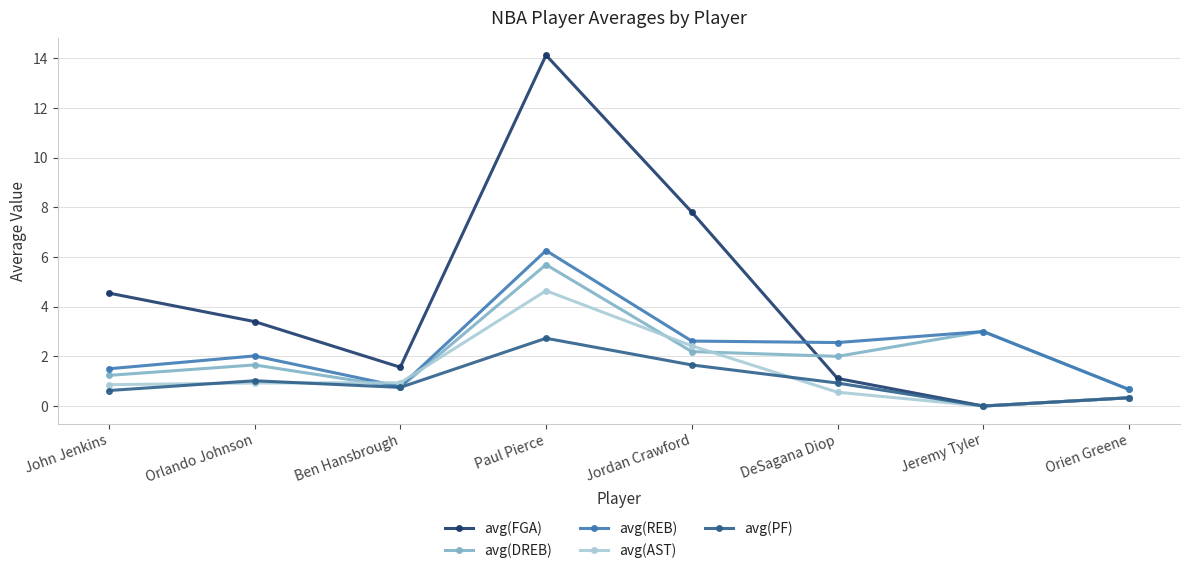

How many intersections are there between avg(DREB) and avg(FGA)?

1